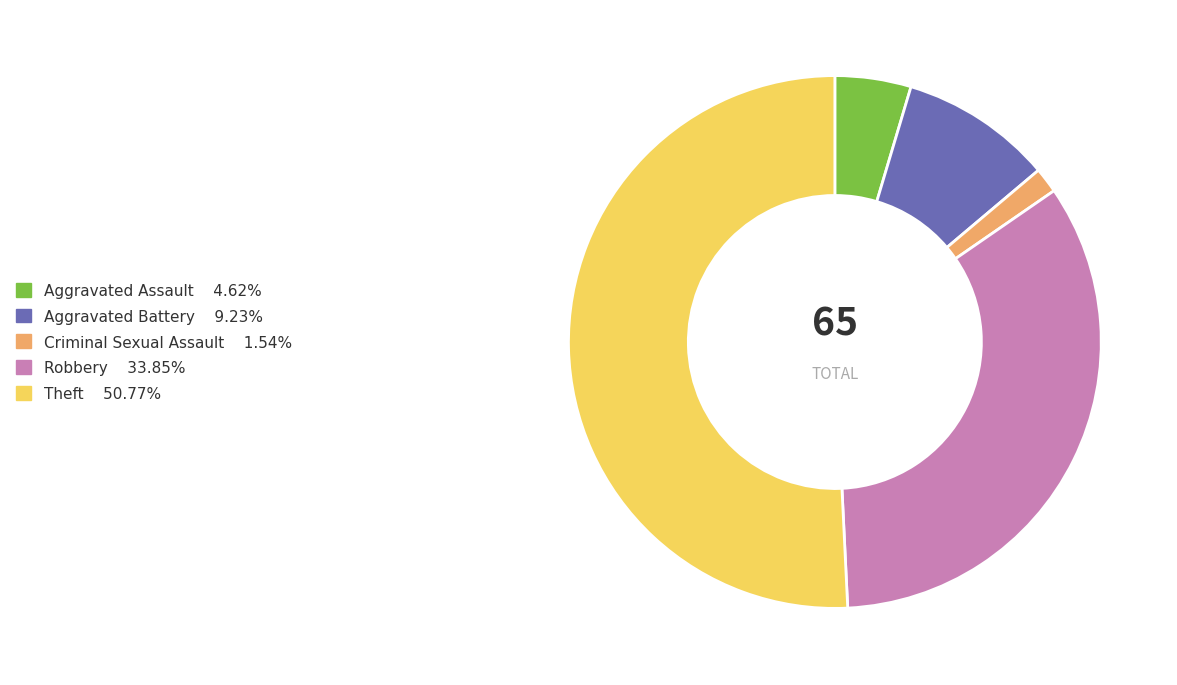

Rank the categories by value from highest to lowest.

Theft, Robbery, Aggravated Battery, Aggravated Assault, Criminal Sexual Assault